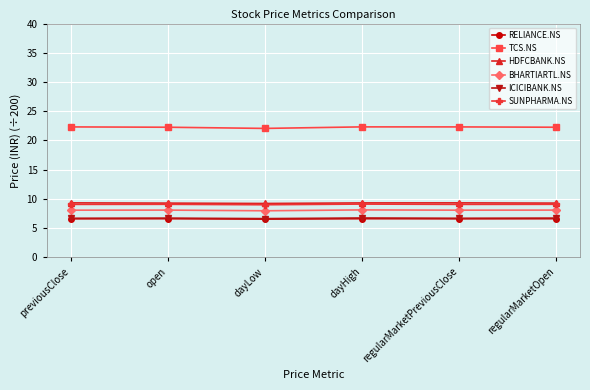

What is the difference between the highest and lowest values at regularMarketOpen?

15.6